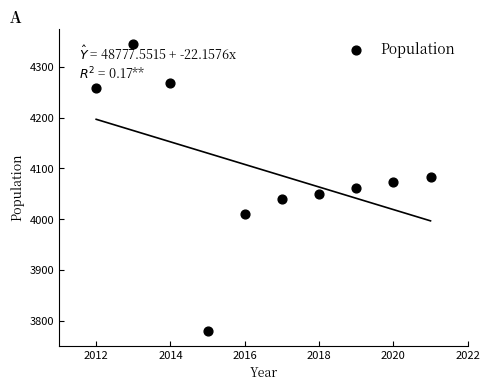

What is the average X value?

2016